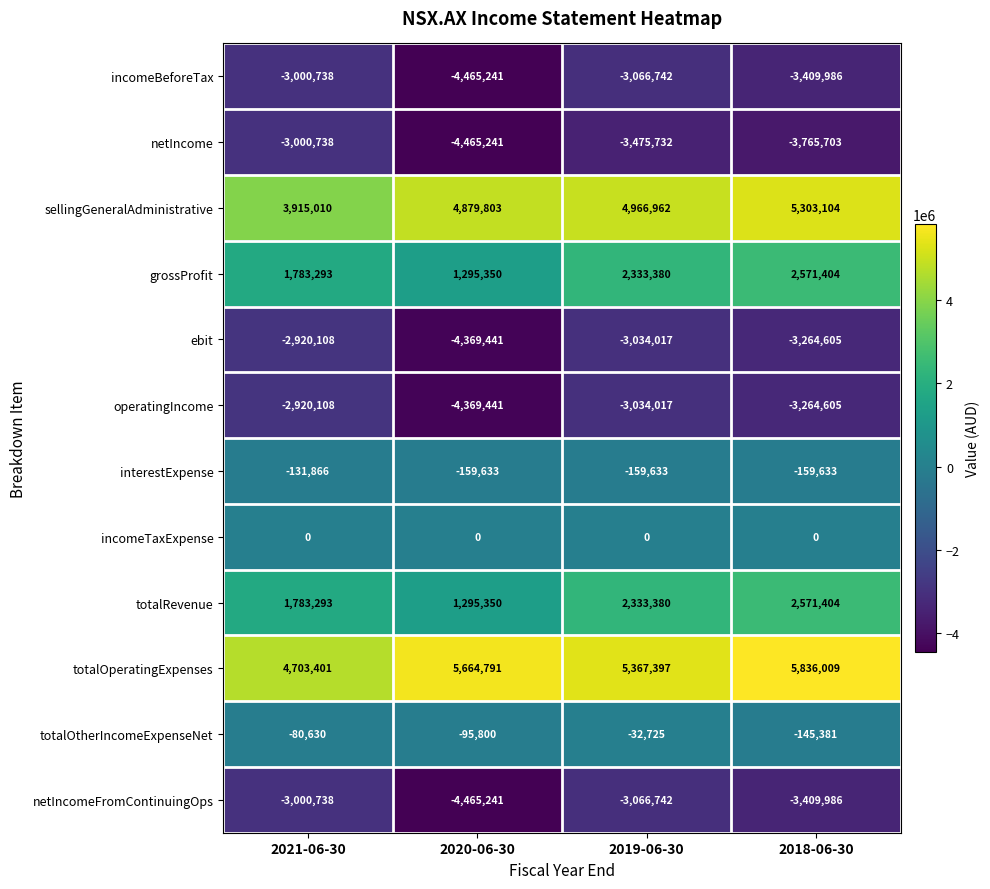

At which label does ebit first exceed -3034017?

2021-06-30